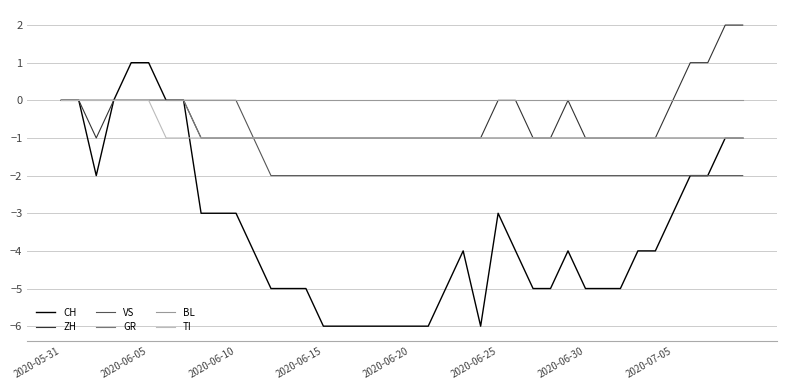

Reading left to right, transcribe all the data shown in this chart.

CH: 0	0	-2	0	1	1	0	0	-3	-3	-3	-4	-5	-5	-5	-6	-6	-6	-6	-6	-6	-6	-5	-4	-6	-3	-4	-5	-5	-4	-5	-5	-5	-4	-4	-3	-2	-2	-1	-1
ZH: 0	0	-1	0	0	0	0	0	-1	-1	-1	-1	-1	-1	-1	-1	-1	-1	-1	-1	-1	-1	-1	-1	-1	0	0	-1	-1	0	-1	-1	-1	-1	-1	0	1	1	2	2
VS: 0	0	0	0	0	0	0	0	0	0	0	-1	-2	-2	-2	-2	-2	-2	-2	-2	-2	-2	-2	-2	-2	-2	-2	-2	-2	-2	-2	-2	-2	-2	-2	-2	-2	-2	-2	-2
GR: 0	0	0	0	0	0	0	0	-1	-1	-1	-1	-1	-1	-1	-1	-1	-1	-1	-1	-1	-1	-1	-1	-1	-1	-1	-1	-1	-1	-1	-1	-1	-1	-1	-1	-1	-1	-1	-1
BL: 0	0	0	0	0	0	0	0	0	0	0	0	0	0	0	0	0	0	0	0	0	0	0	0	0	0	0	0	0	0	0	0	0	0	0	0	0	0	0	0
TI: 0	0	0	0	0	0	-1	-1	-1	-1	-1	-1	-1	-1	-1	-1	-1	-1	-1	-1	-1	-1	-1	-1	-1	-1	-1	-1	-1	-1	-1	-1	-1	-1	-1	-1	-1	-1	-1	-1